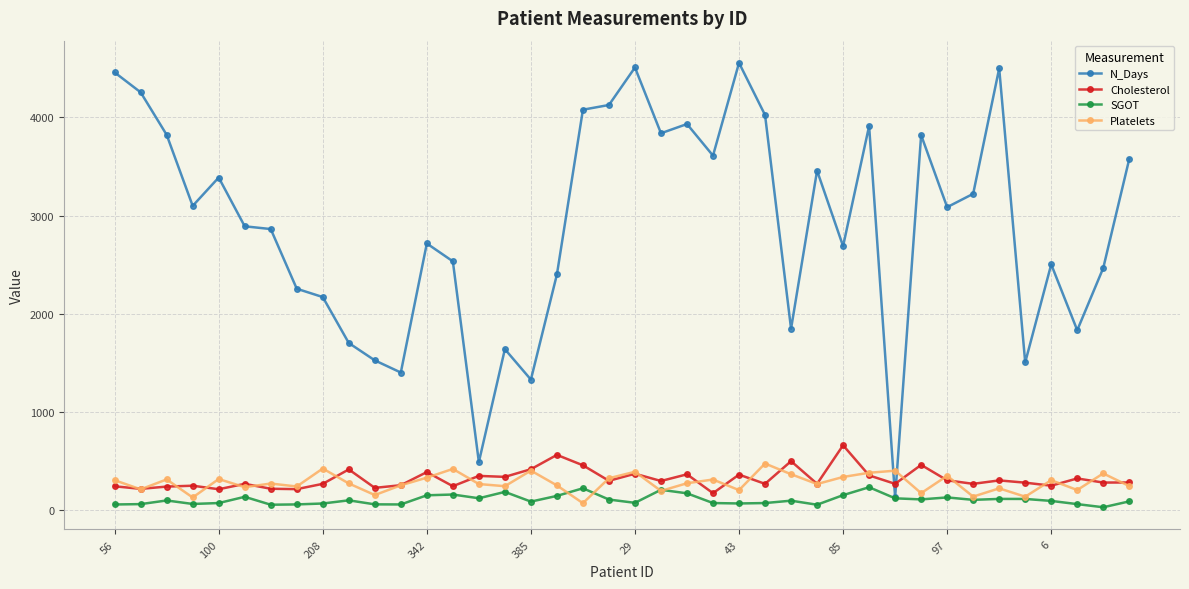

Which series has the largest total across all categories?

N_Days